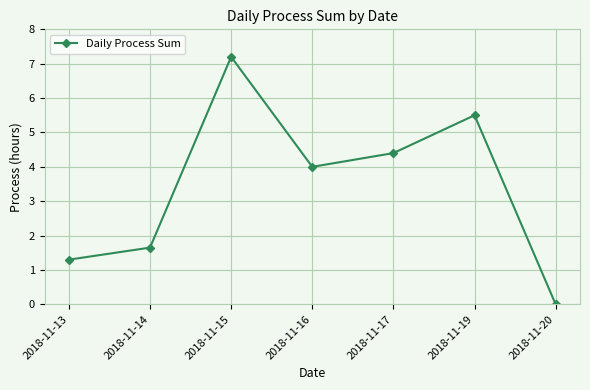

What is the value of the 3rd point from the left?

7.2